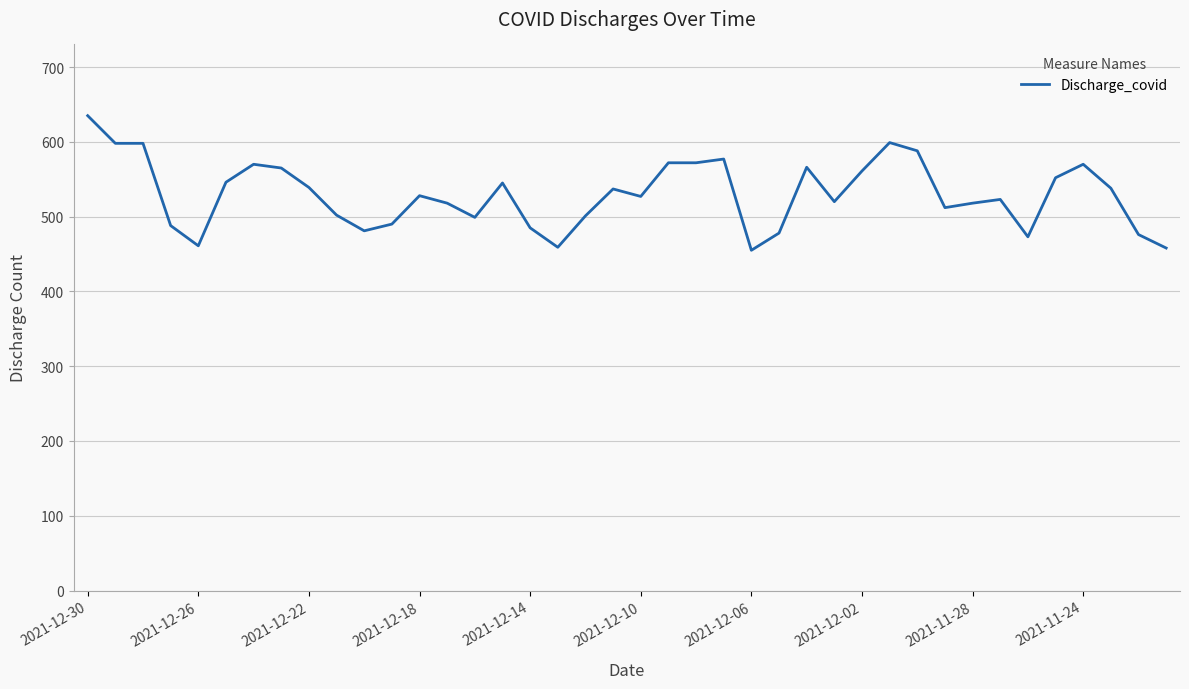

What is the difference between the maximum and minimum values?

180